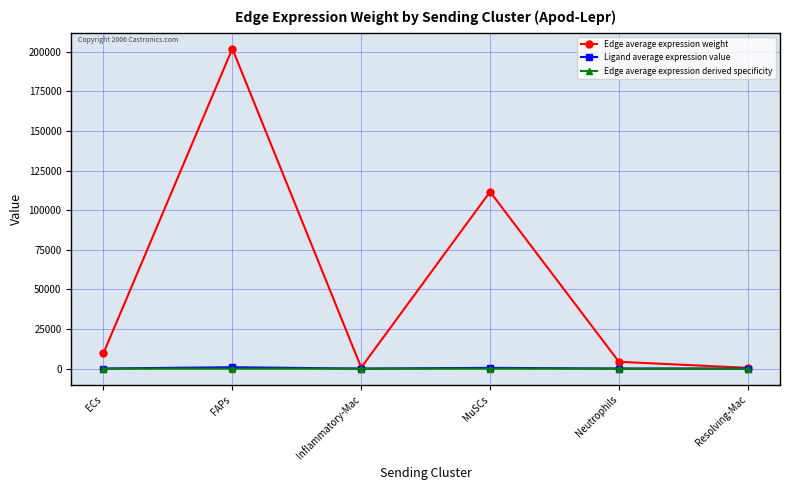

Count the number of data series in this chart.

3